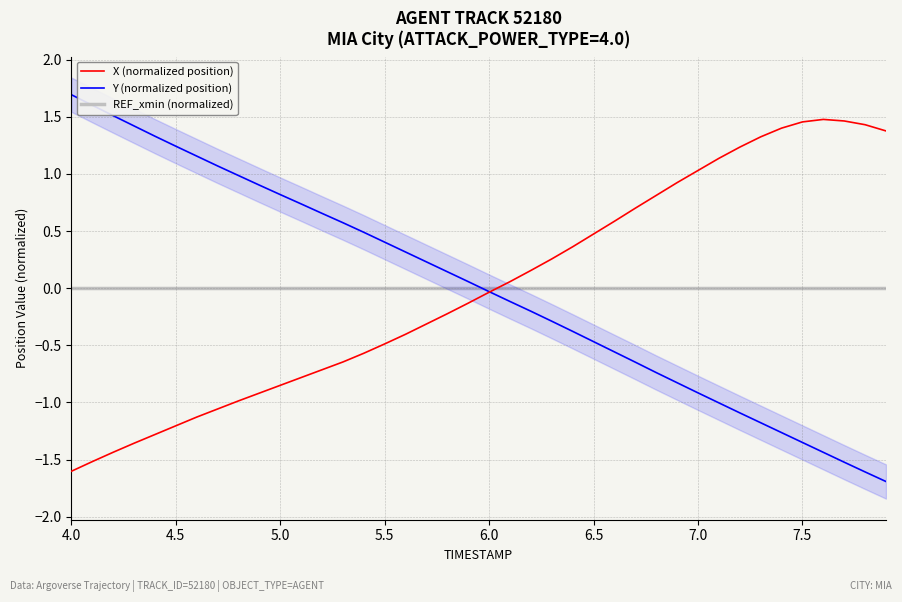

How many distinct data groups are displayed?

3